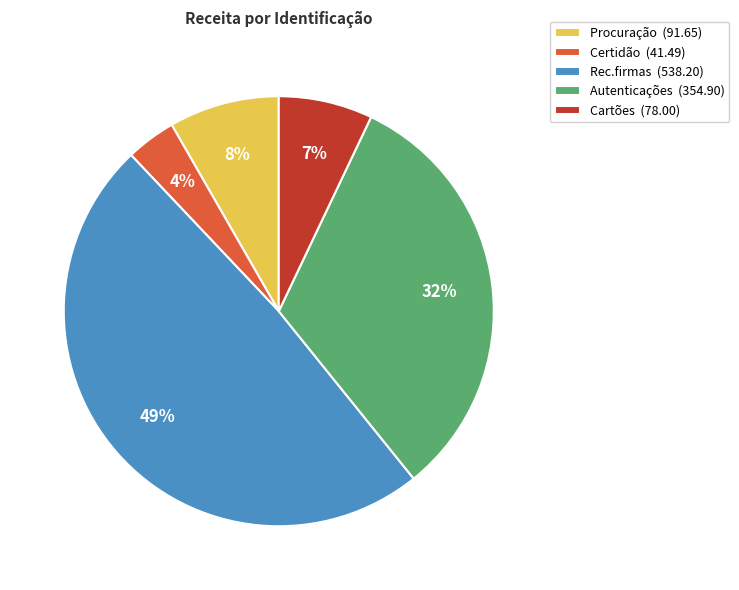

To the nearest percent, what percentage of the pie is Autenticações?

32%